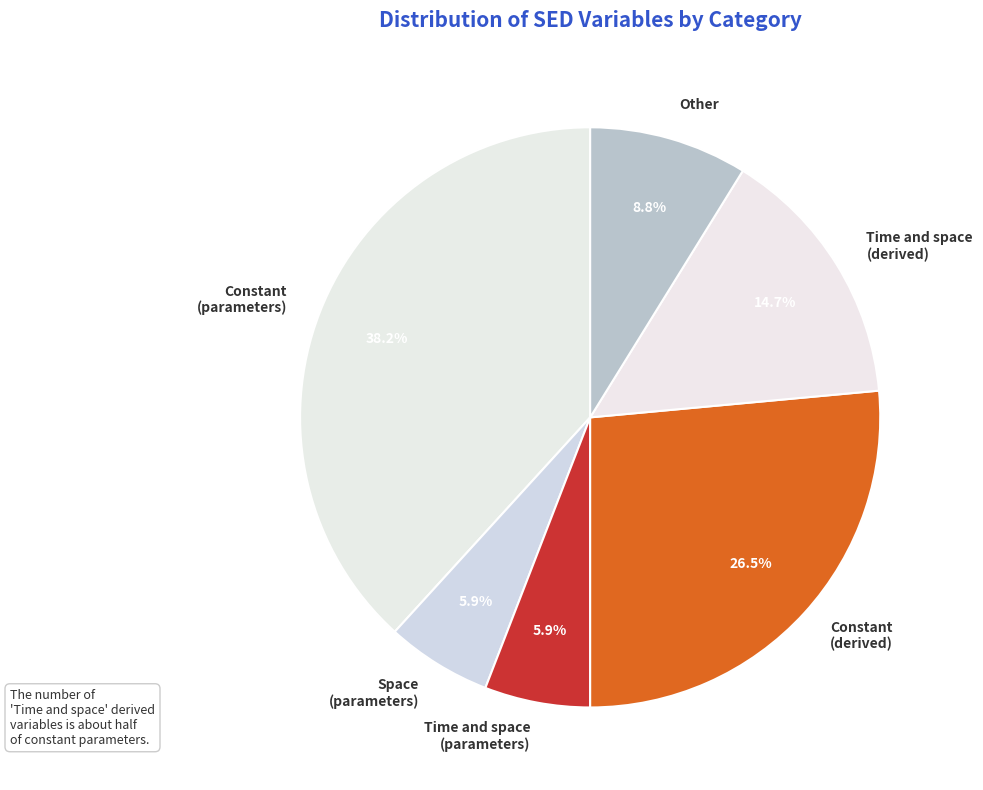

Is there a majority slice in this chart?

No